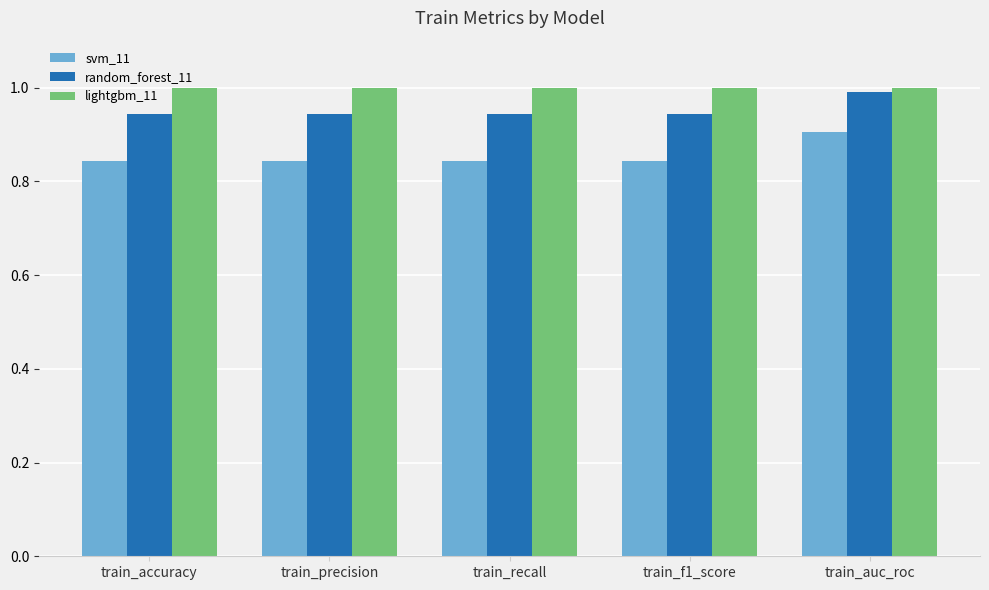

Which series has the largest range (max minus min)?

svm_11